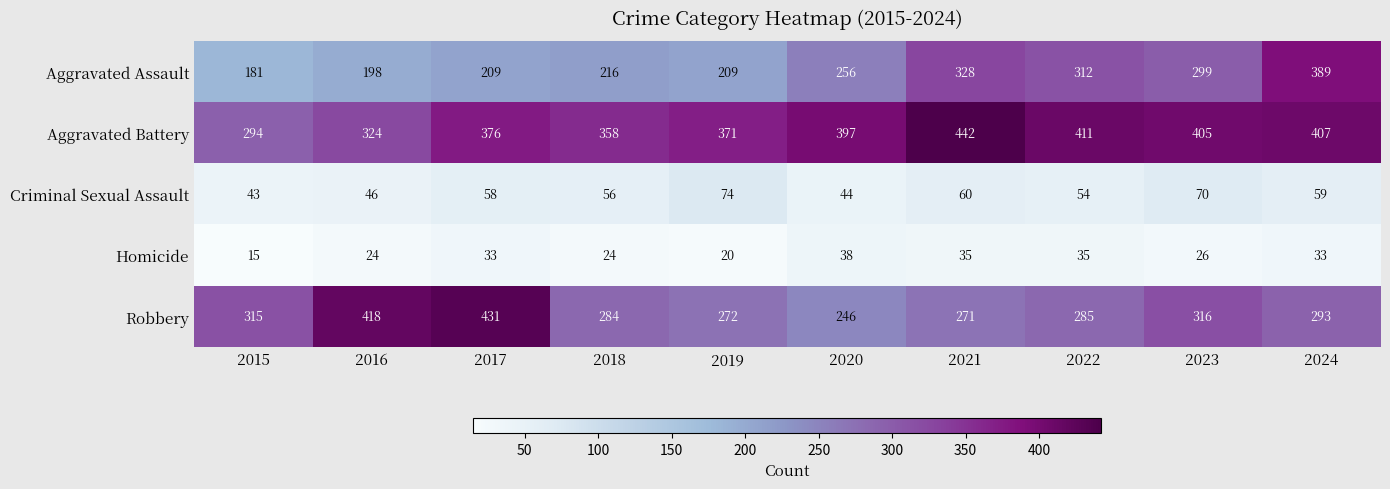

True or false: Homicide has a value of 39 at 2018.

False